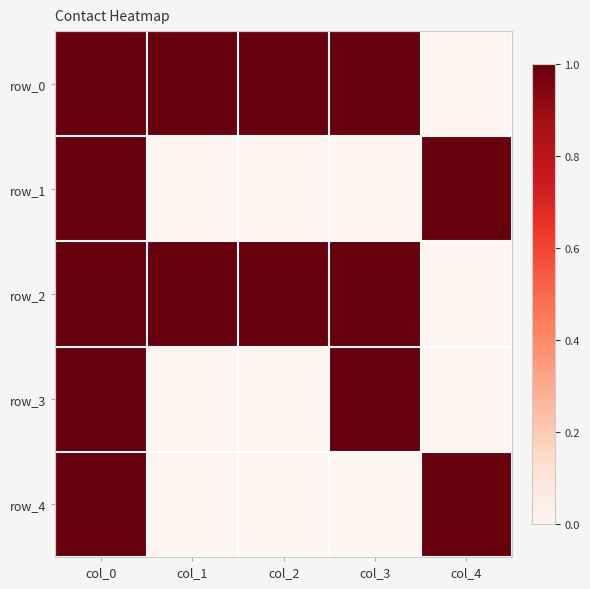

At which label is row_2 closest to 0?

col_4